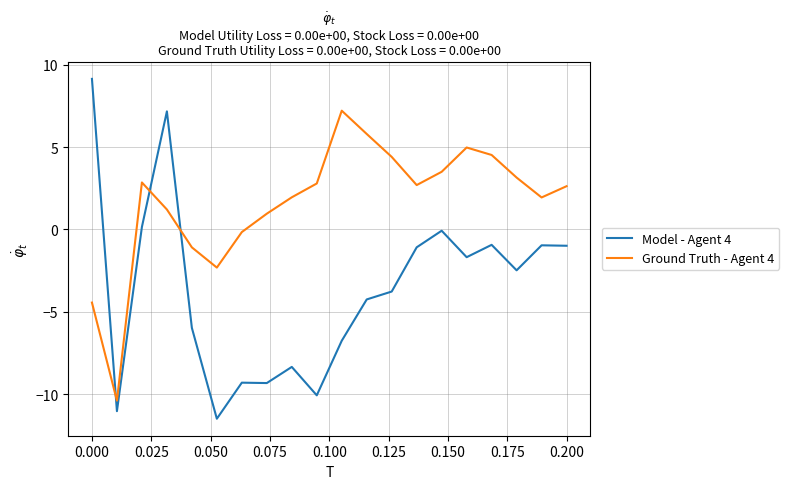

Does the chart display data point markers on the line(s)?

No